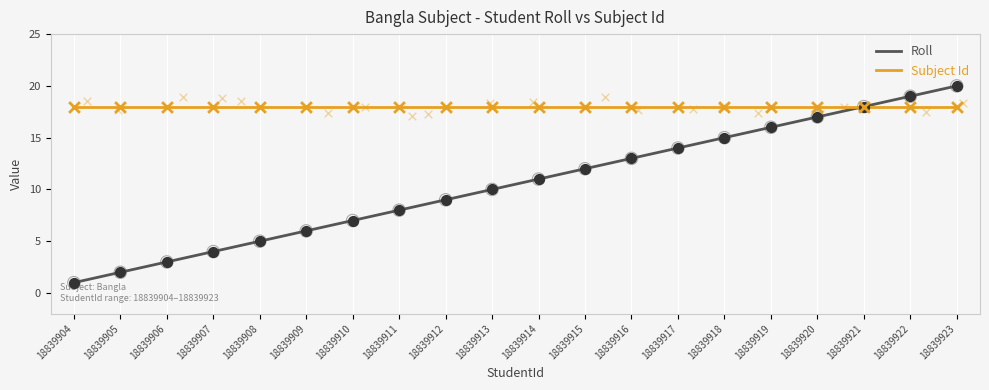

Which series reaches the maximum Y coordinate?

Roll